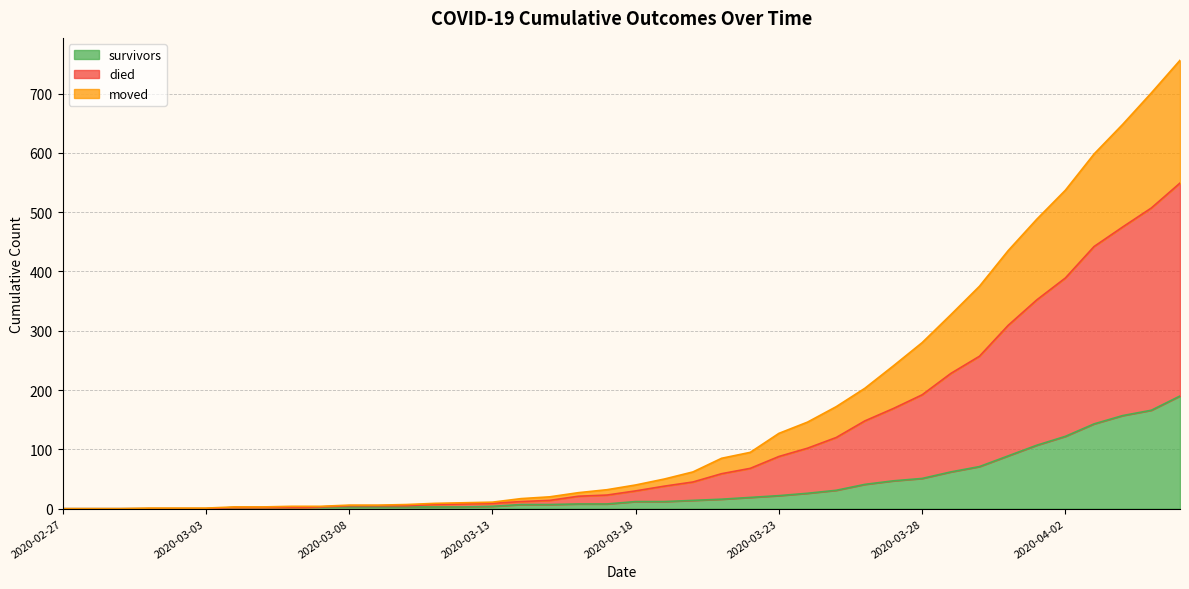

What is the maximum value for survivors?

190